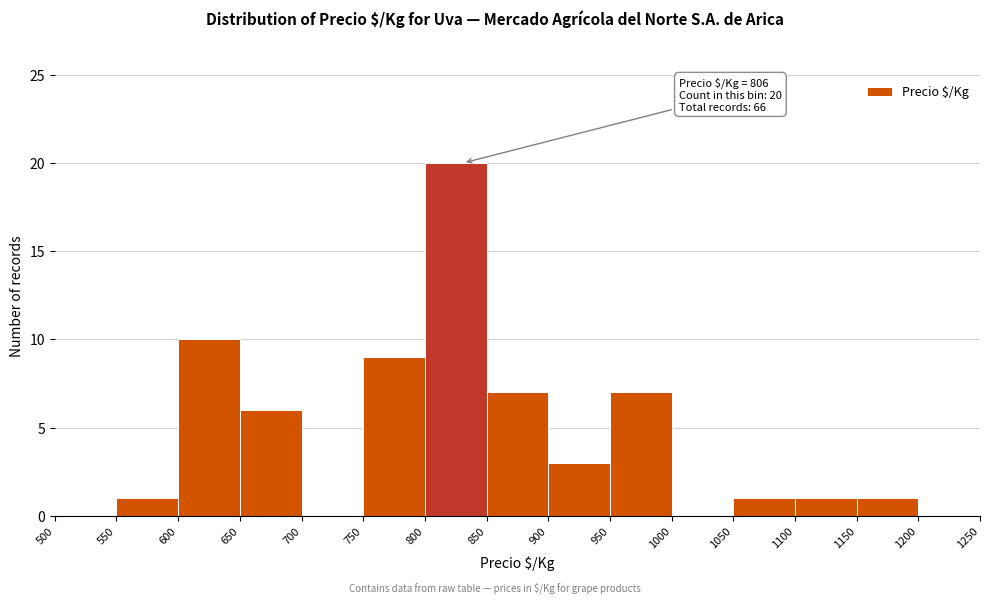

Which range on the x-axis has the tallest bar?

800 to 850